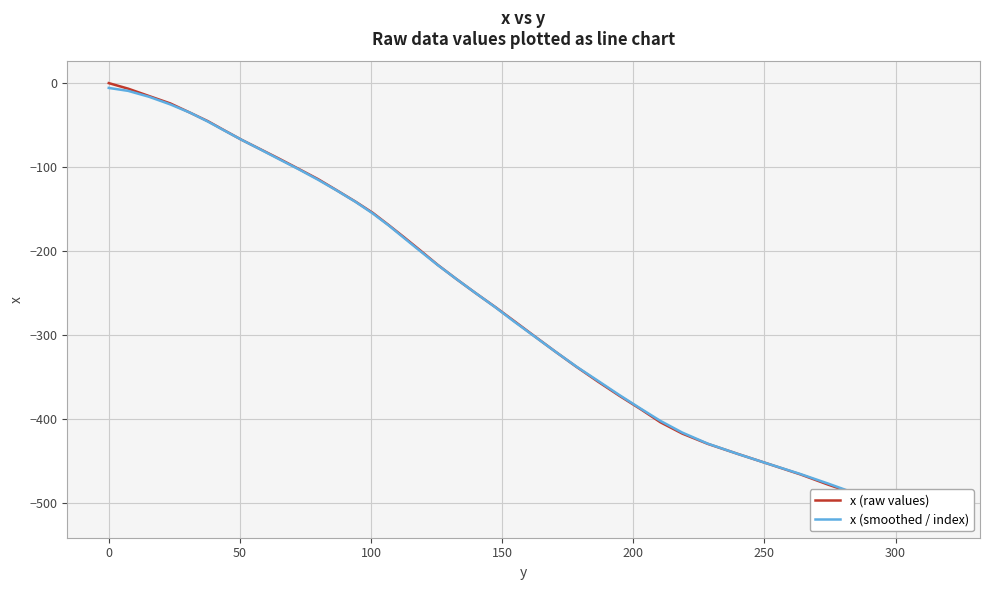

The x (raw values) series shows -186.1 at 11. True or false?

False